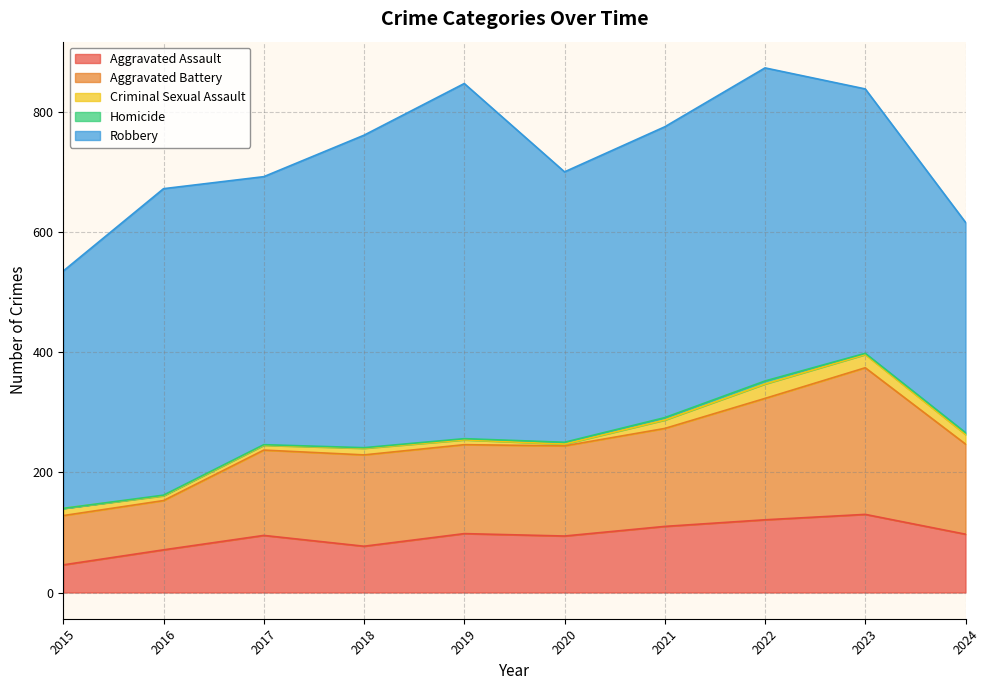

Does the chart have visible grid lines?

Yes